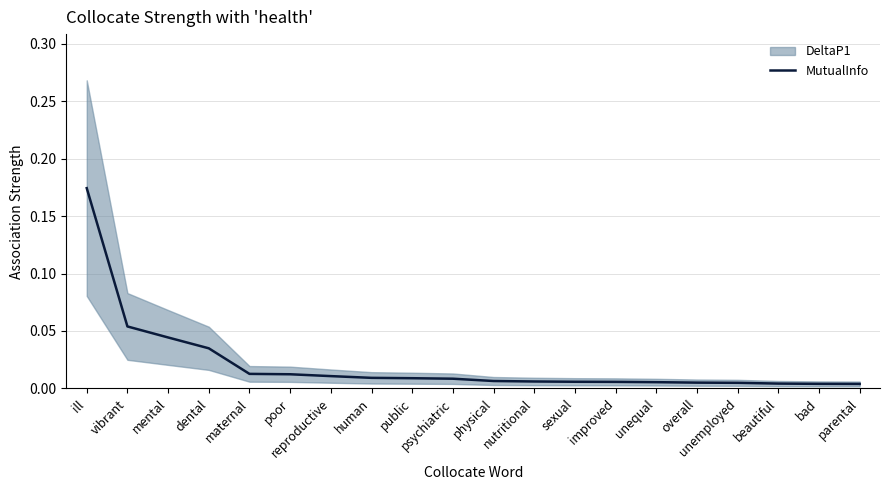

What position from the left is unemployed?

17